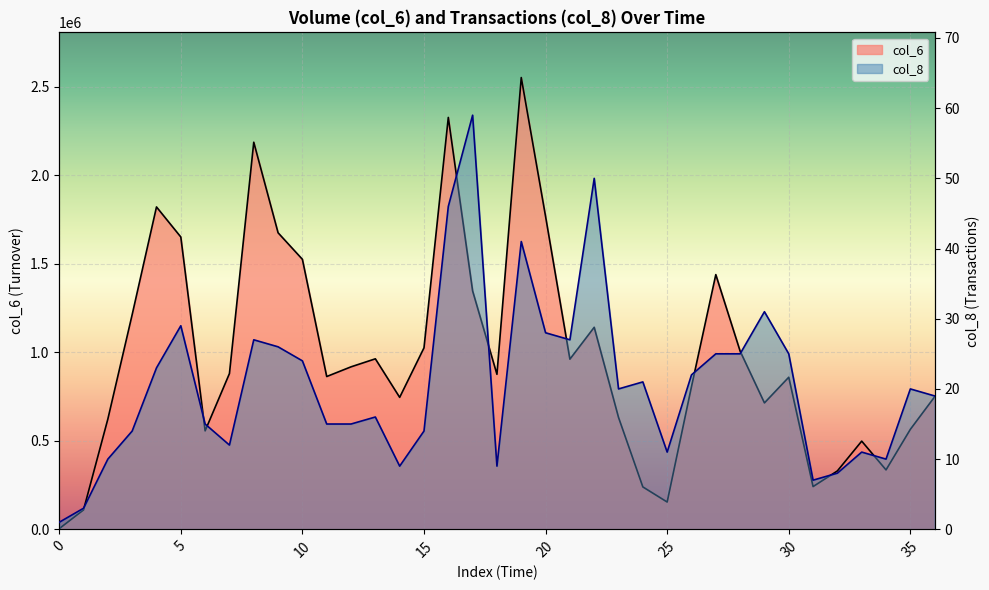

Reading left to right, list all the values displayed in this chart.

col_6: 3560	109500	622850	1212850	1821070	1651230	556160	879860	2186590	1675100	1525160	863030	917780	963090	745370	1025070	2326730	1346440	875540	2552020	1767170	961090	1141200	631840	239390	154020	805860	1438800	1006530	714030	859010	241280	329820	498010	335580	564680	748630
col_8: 1	3	10	14	23	29	15	12	27	26	24	15	15	16	9	14	46	59	9	41	28	27	50	20	21	11	22	25	25	31	25	7	8	11	10	20	19